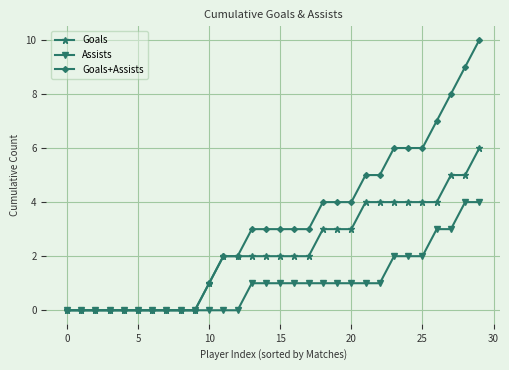

What is the maximum value shown in the chart?

10